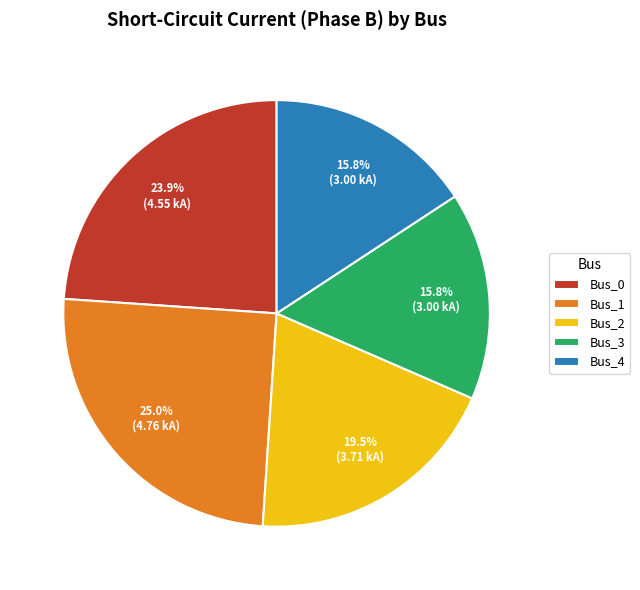

Is the sum of Bus_3 and Bus_0 greater than half?

No